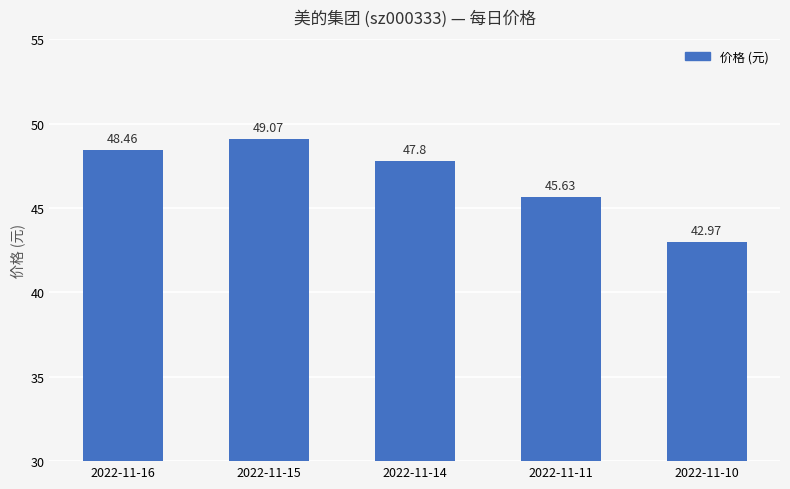

At which label is the value closest to 46?

2022-11-11